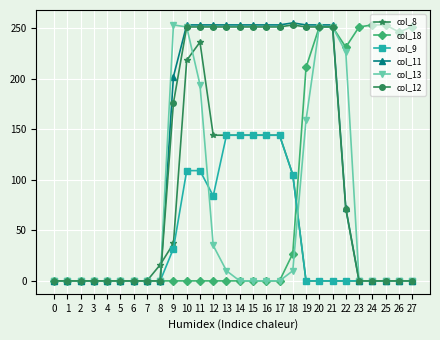

What is the maximum value shown in the chart?

255